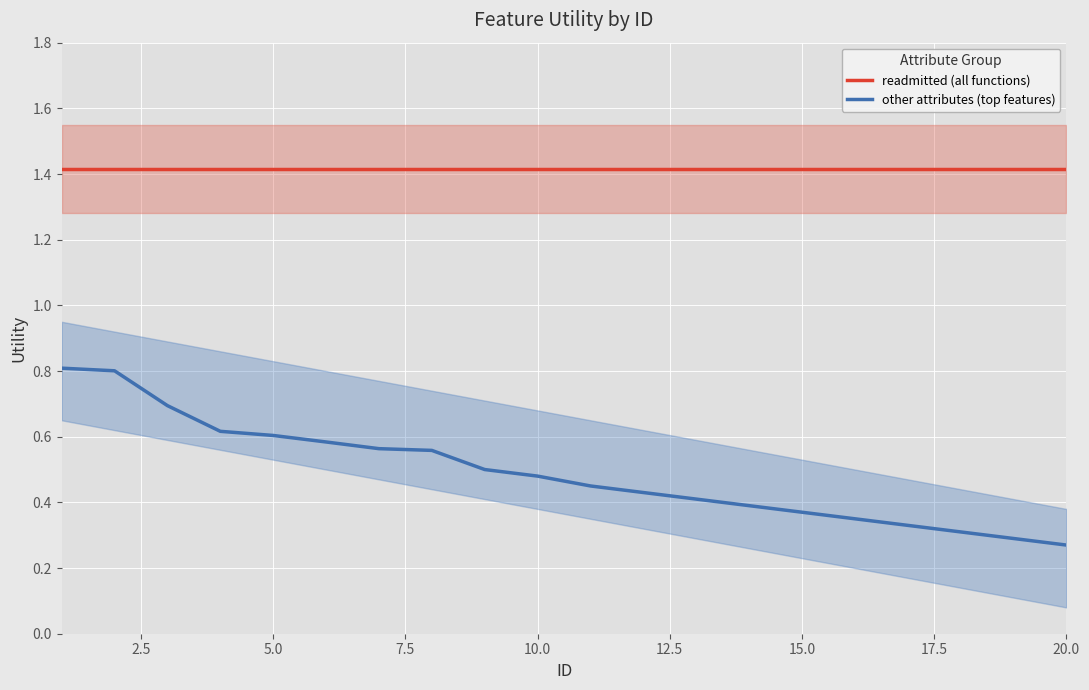

True or false: other attributes (top features) and readmitted (all functions) intersect in this chart.

False